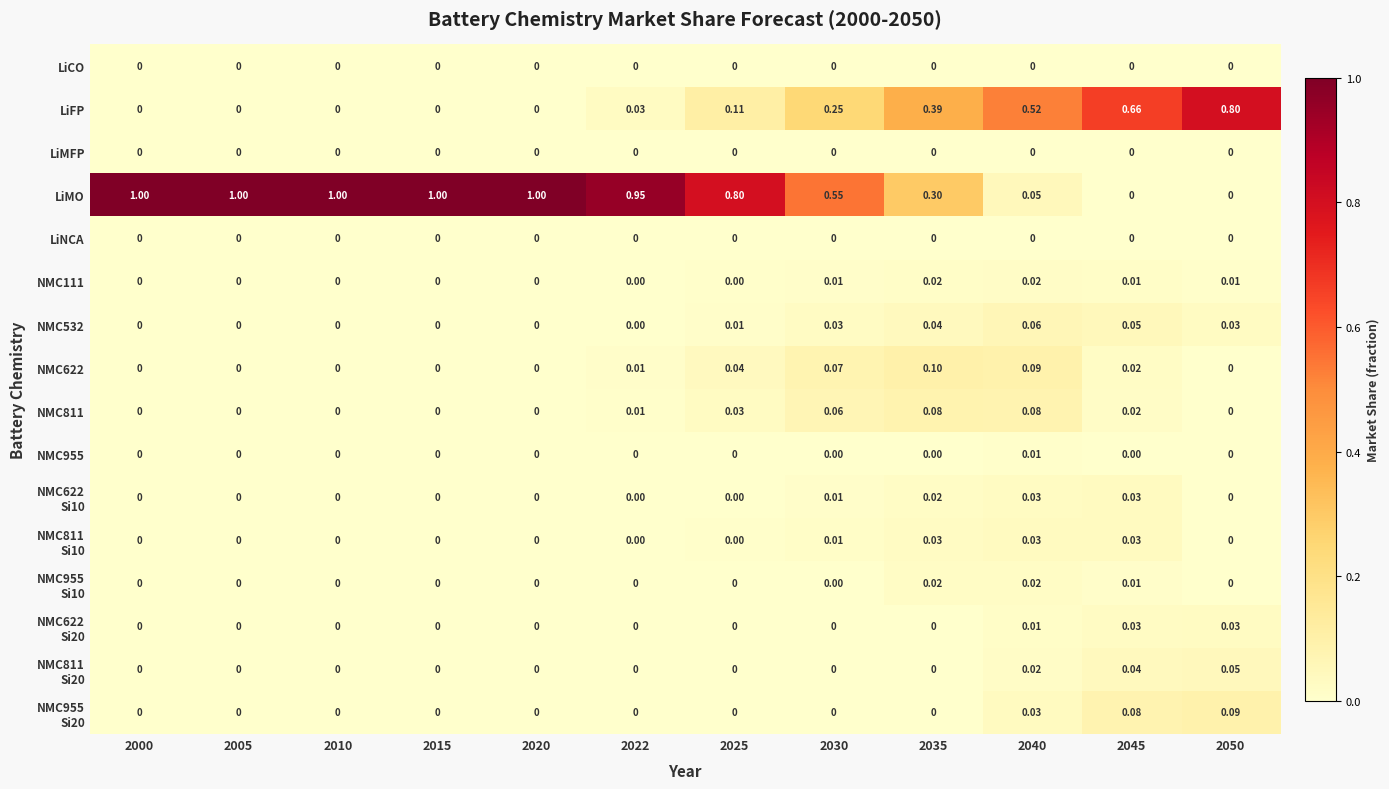

Between 2010 and 2050, which series saw the biggest shift?

LiMO